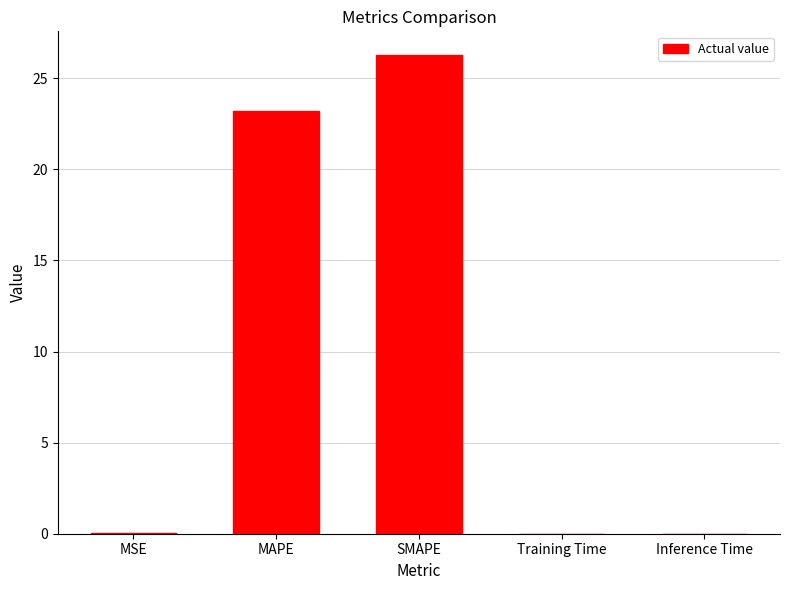

Which has a higher value, Inference Time or SMAPE?

SMAPE